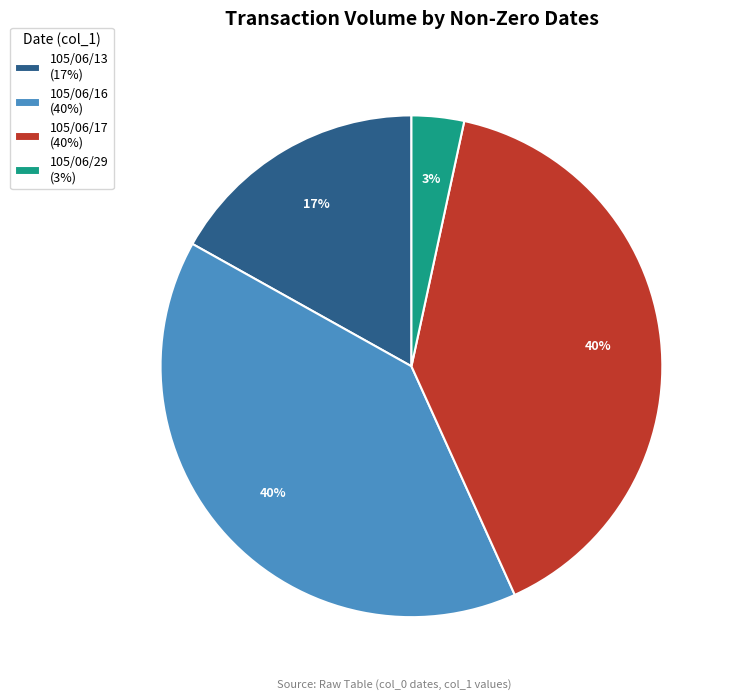

To the nearest percent, what is the difference between the 105/06/29 (3%) and 105/06/13 (17%) slice percentages?

14%